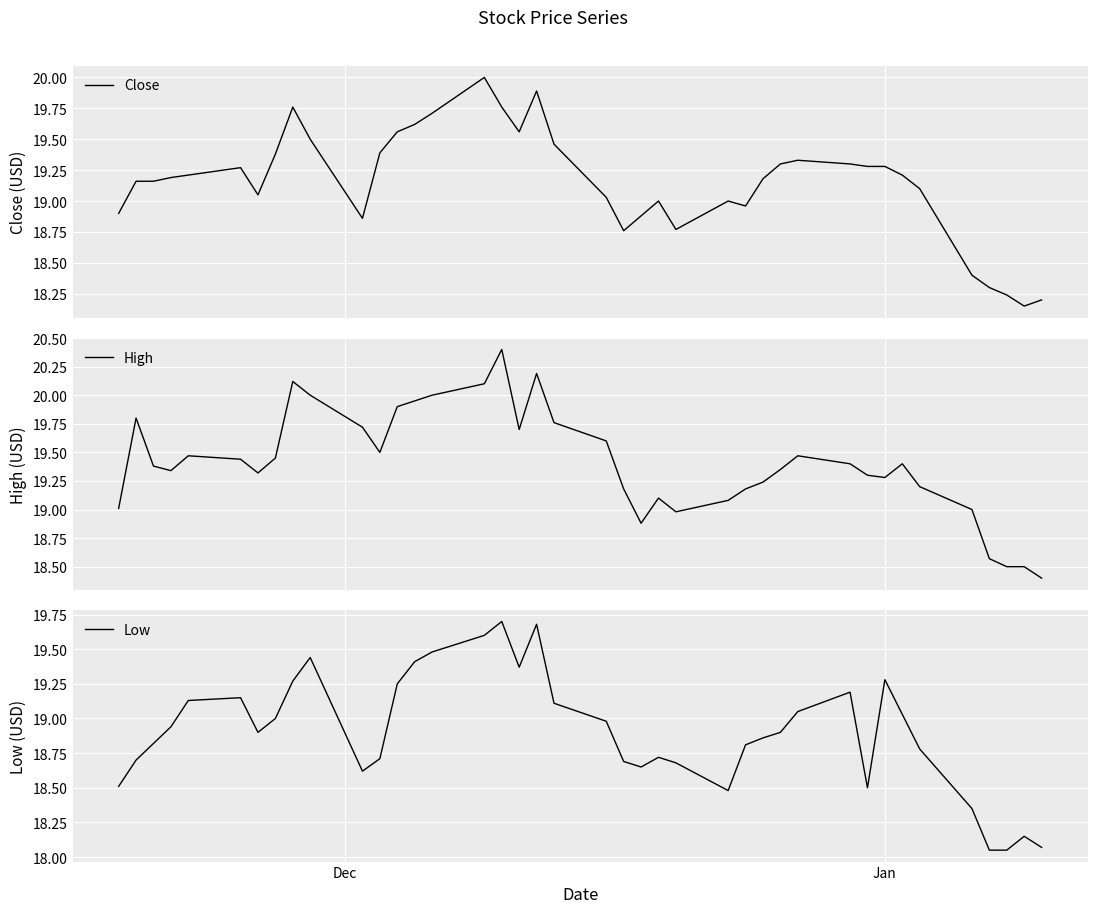

What is the highest value of the High series?

20.4